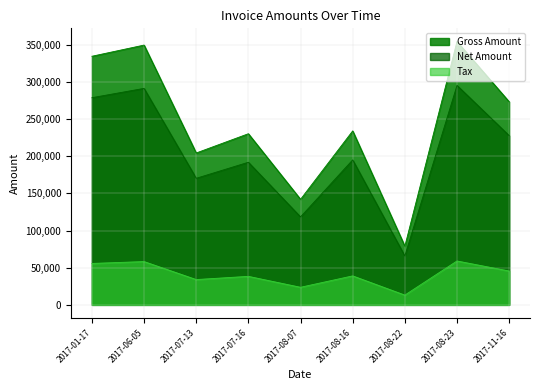

True or false: Net Amount has more than 1 points higher than both neighbors.

True